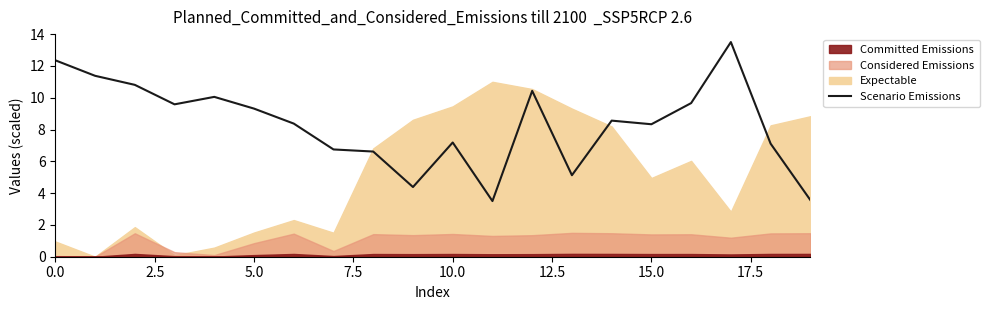

What is the difference between the maximum and minimum values?

10.0